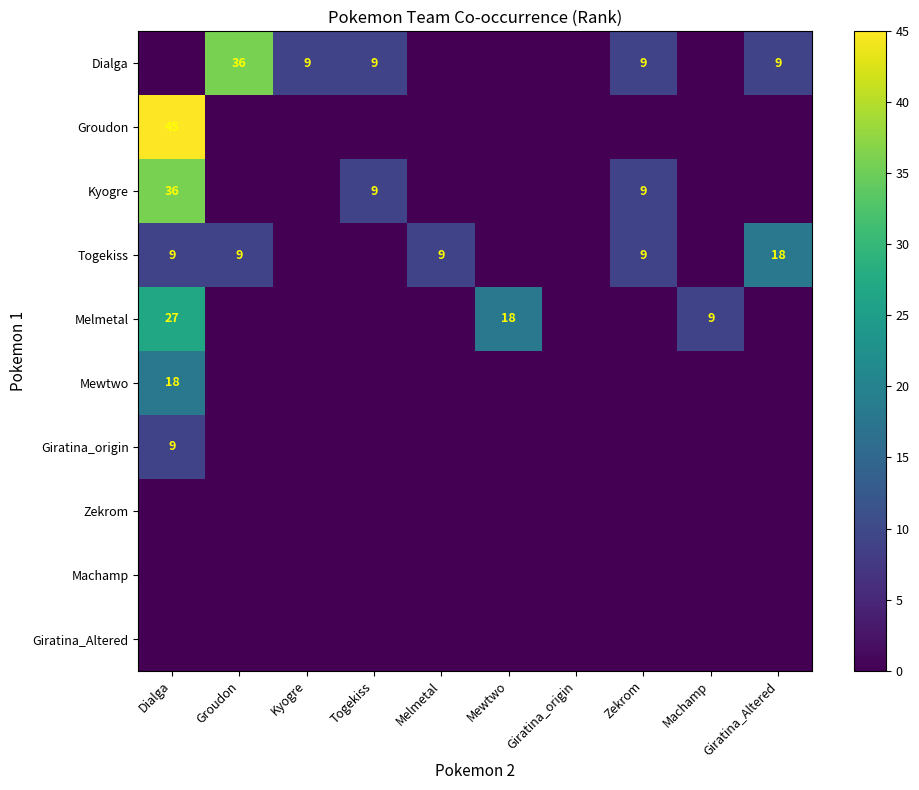

At which category is the sum across all series the highest?

Dialga